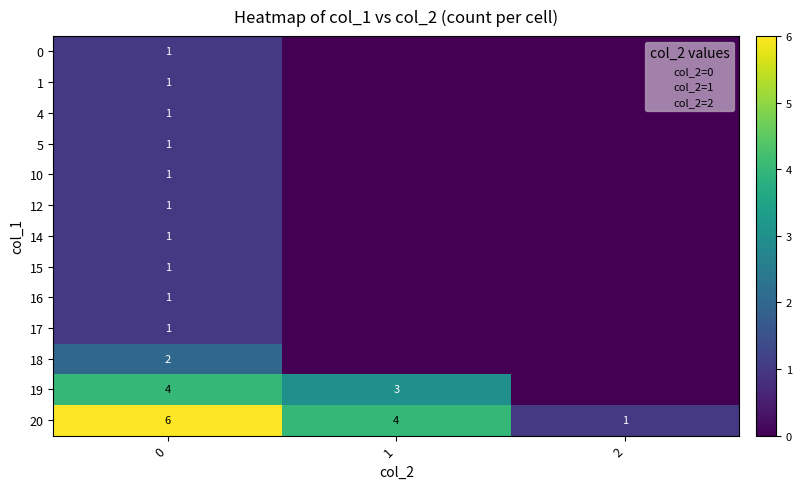

The 18 series shows 3 at 0. True or false?

False